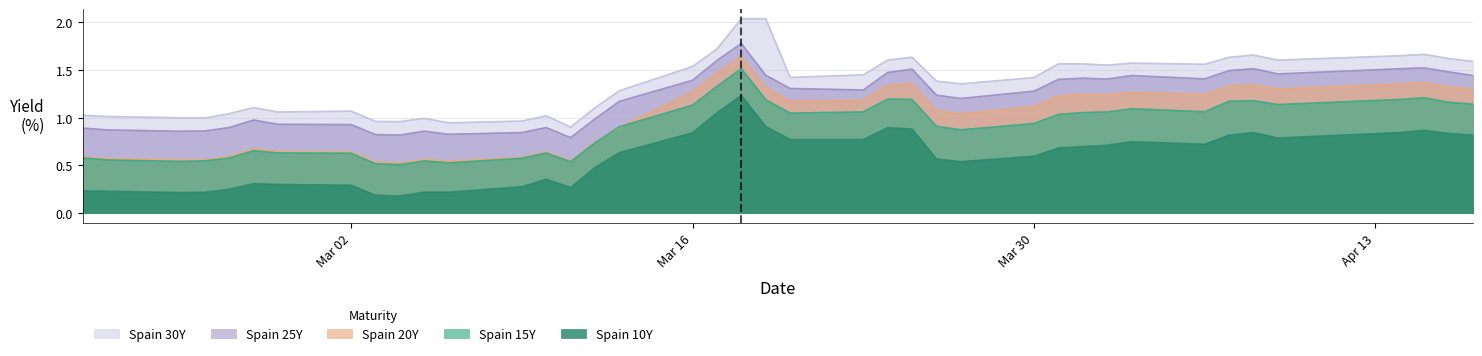

Which series has the largest total across all categories?

Spain 30Y